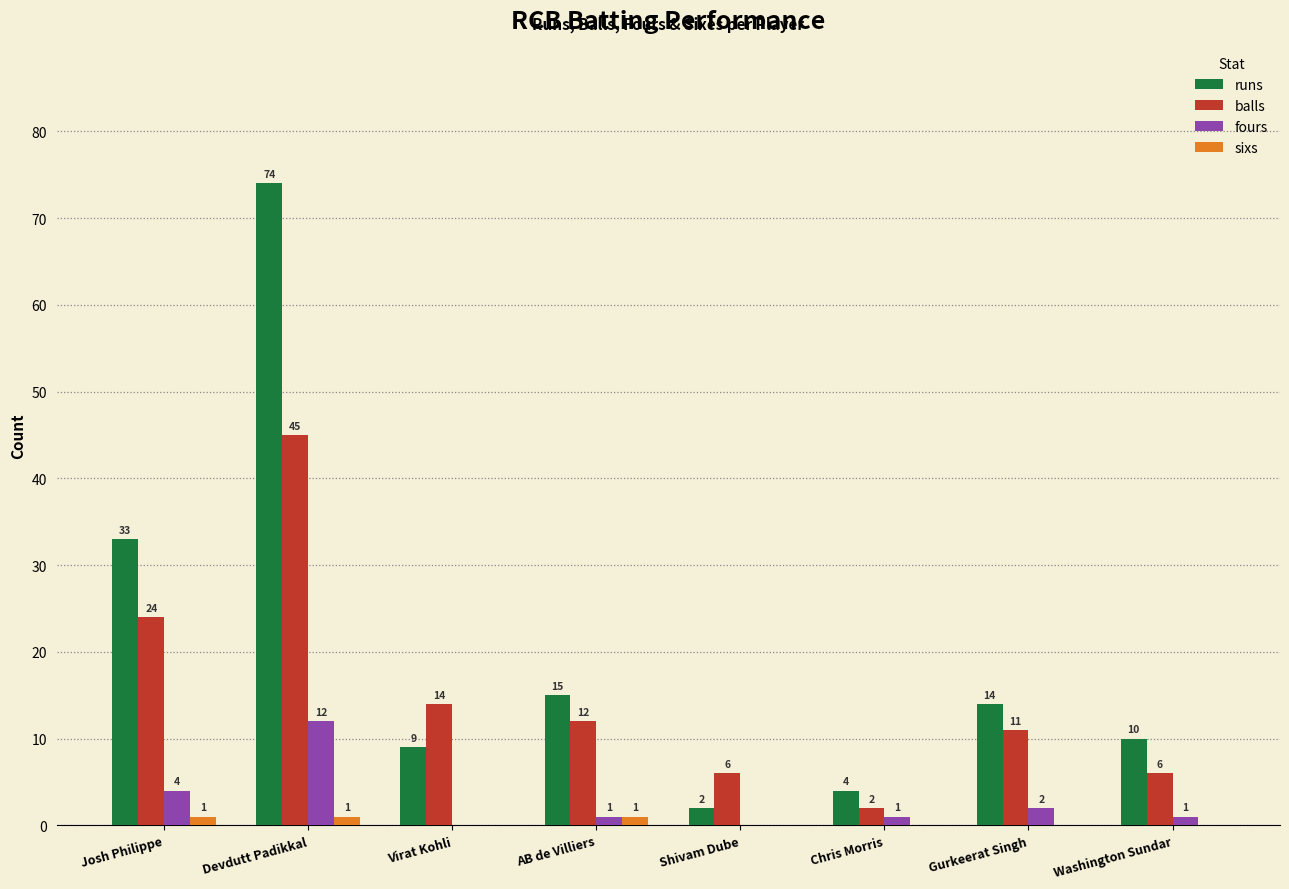

How many sixs values are between 0 and 1?

8